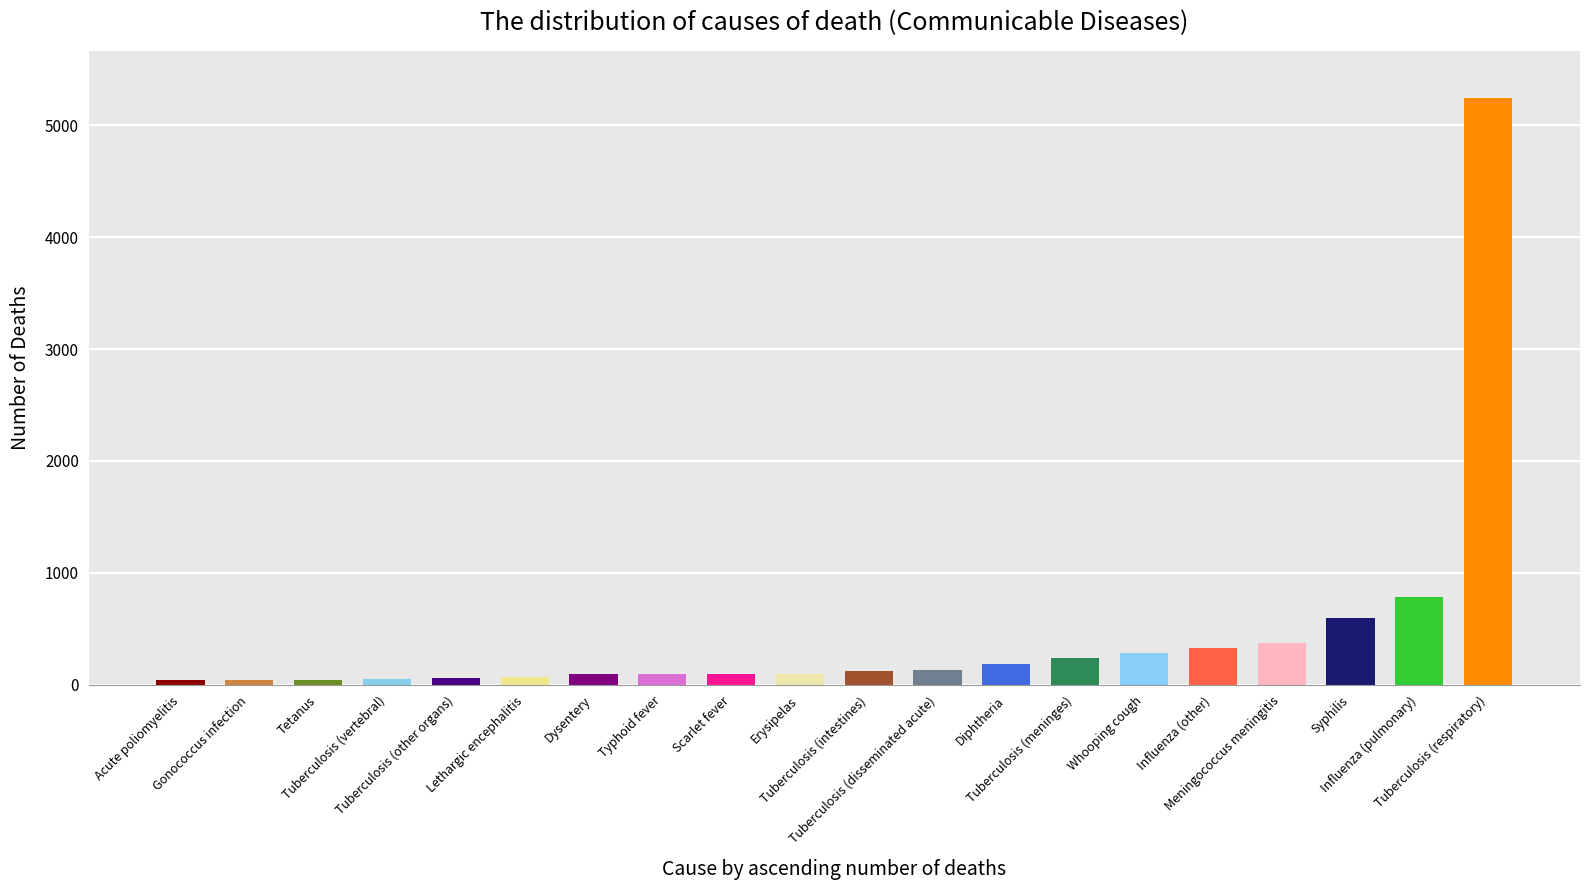

What is the greatest value displayed?

5244